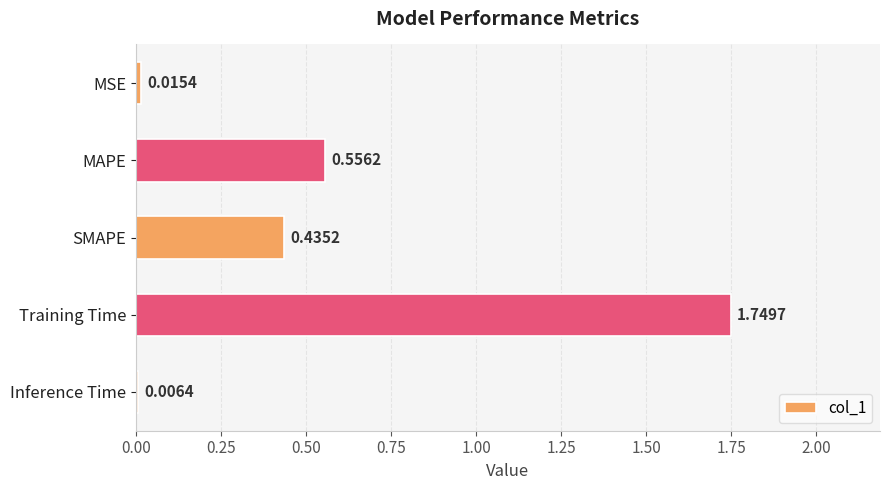

Which label corresponds to the largest value in the chart?

Training Time